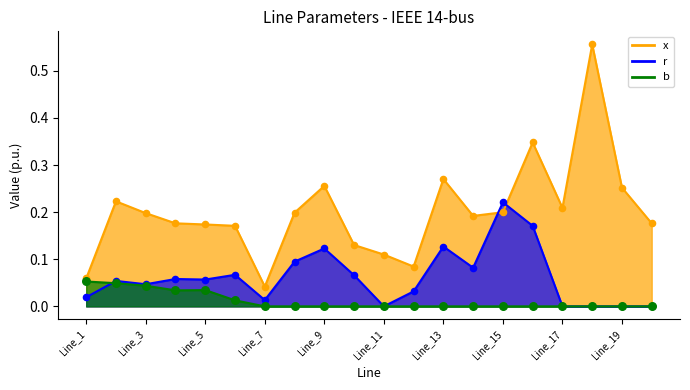

Is the value of b at Line_12 greater than the value of r at Line_2?

No